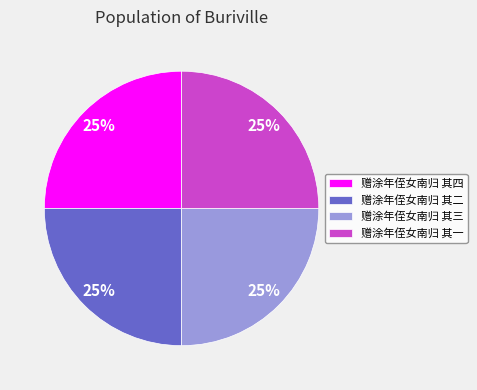

Is there any slice that represents more than half of the pie?

No